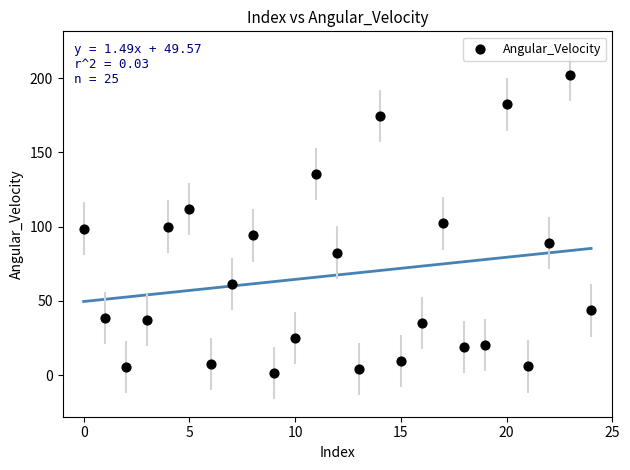

What is the range of Y values (max minus min)?

200.7